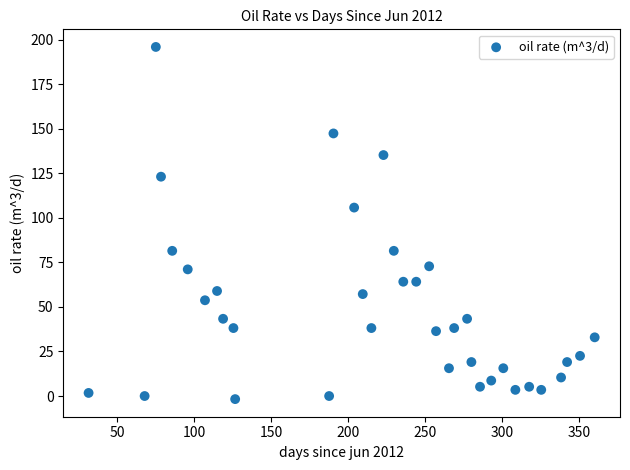

What is the range of X values (max minus min)?

328.6